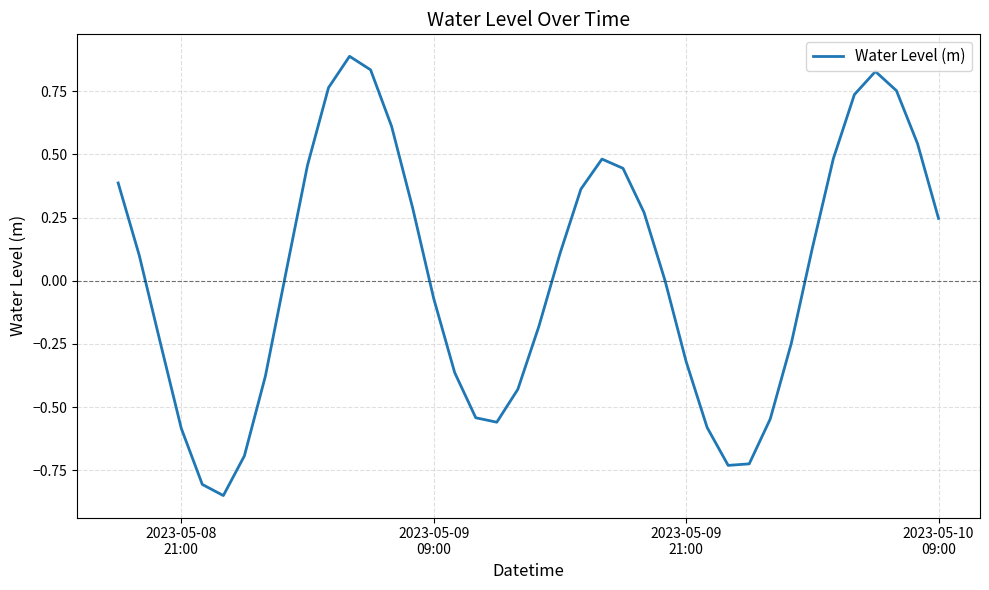

What is the maximum value shown in the chart?

0.9